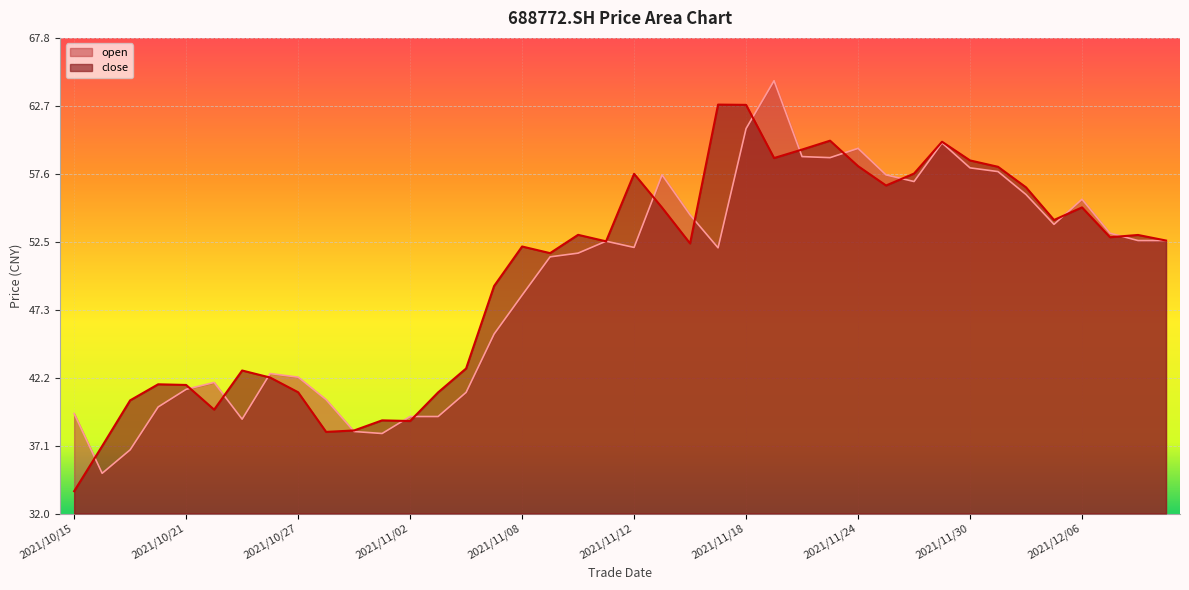

How many points are higher than both their immediate neighbors (excluding endpoints)?

11